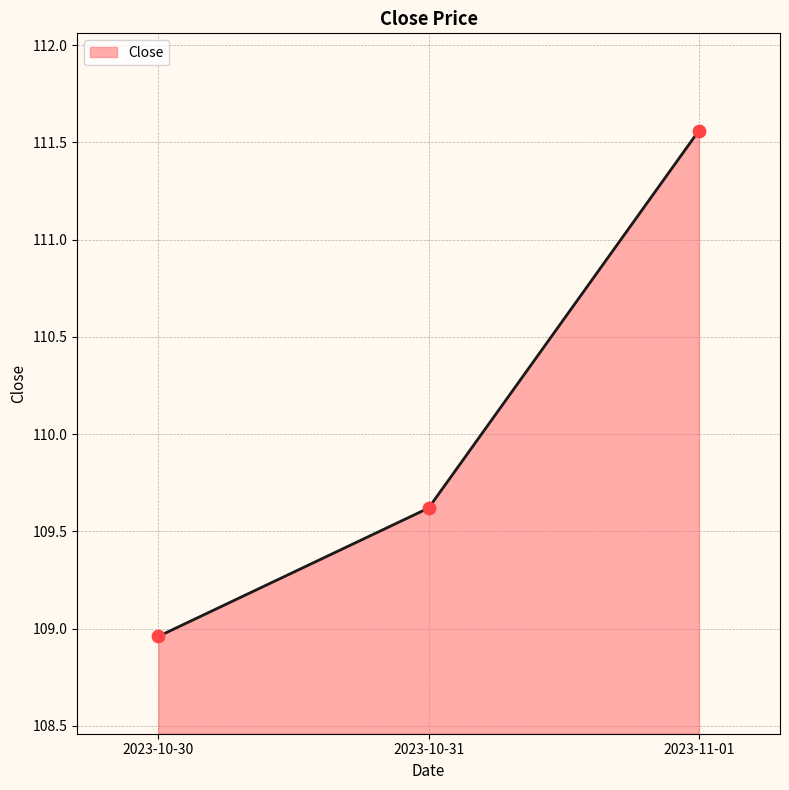

Between 2023-11-01 and 2023-10-30, which is larger?

2023-11-01